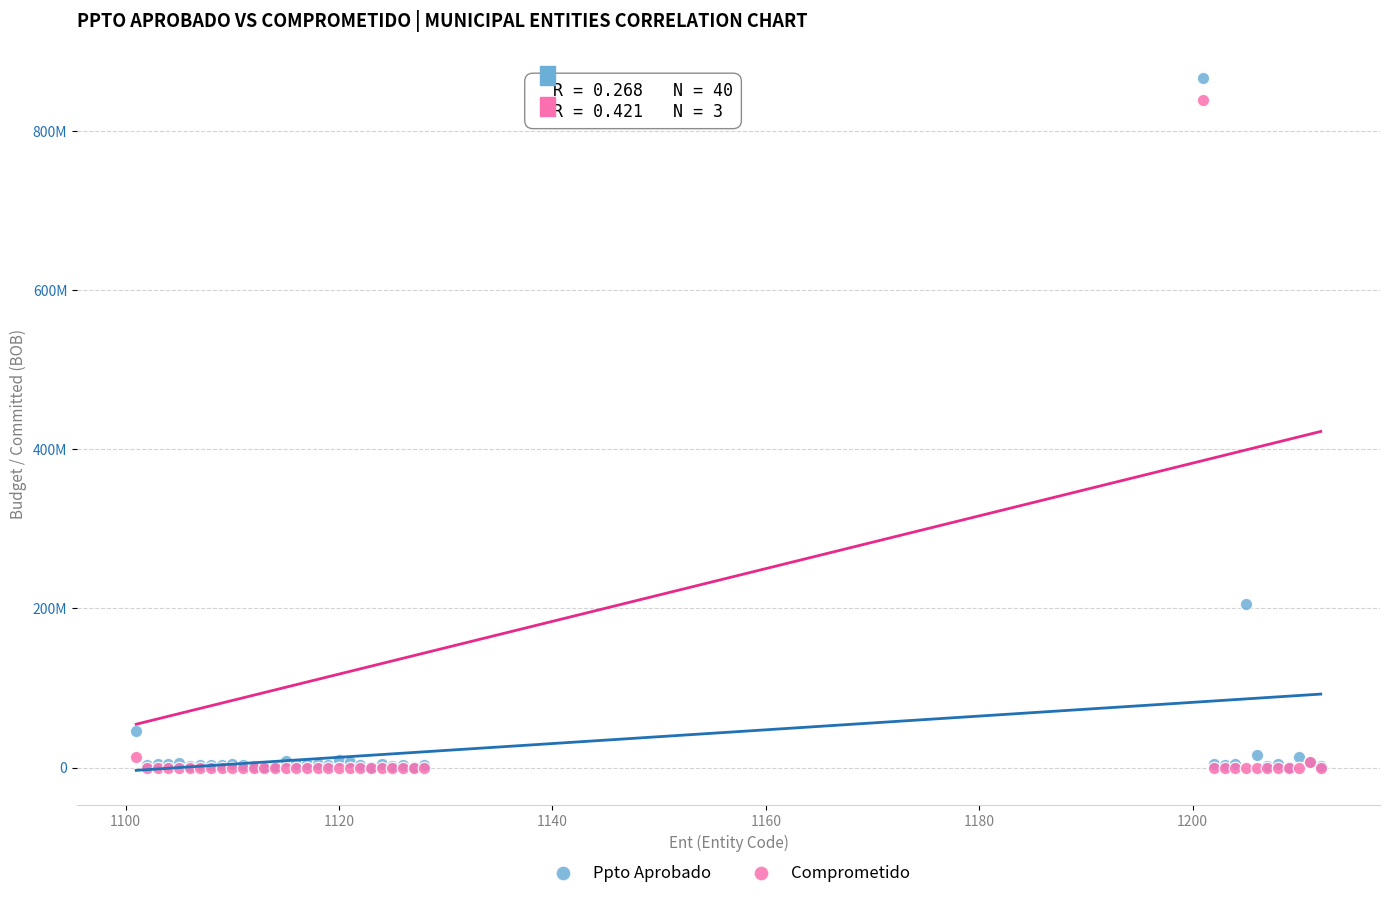

Which series has the largest Y range (max minus min)?

Ppto Aprobado